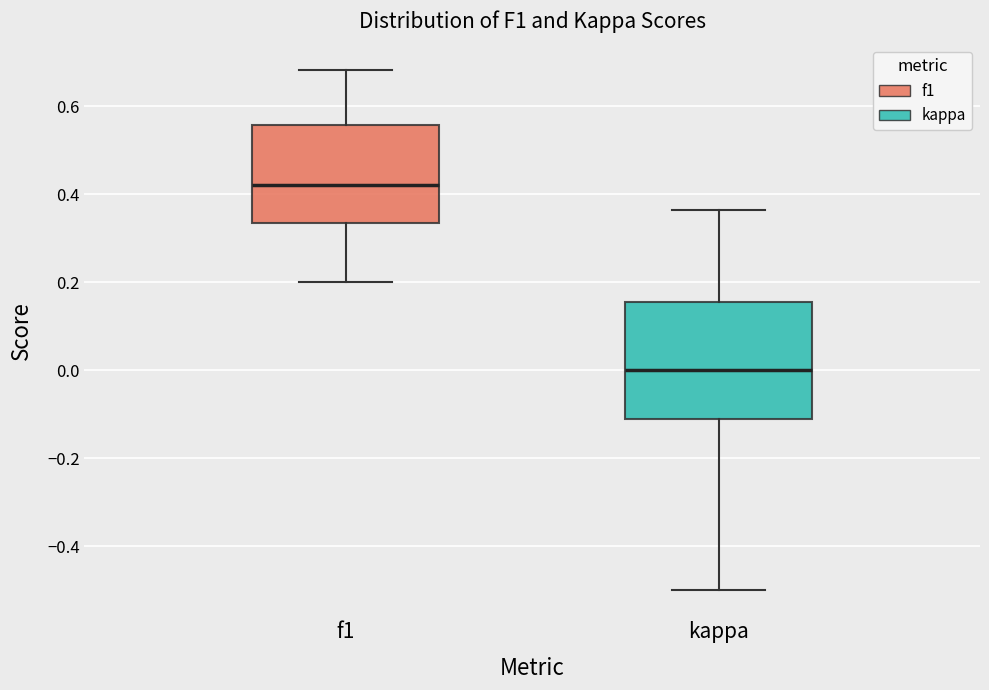

Comparing the boxes themselves (not the whiskers), which one is the tallest?

kappa